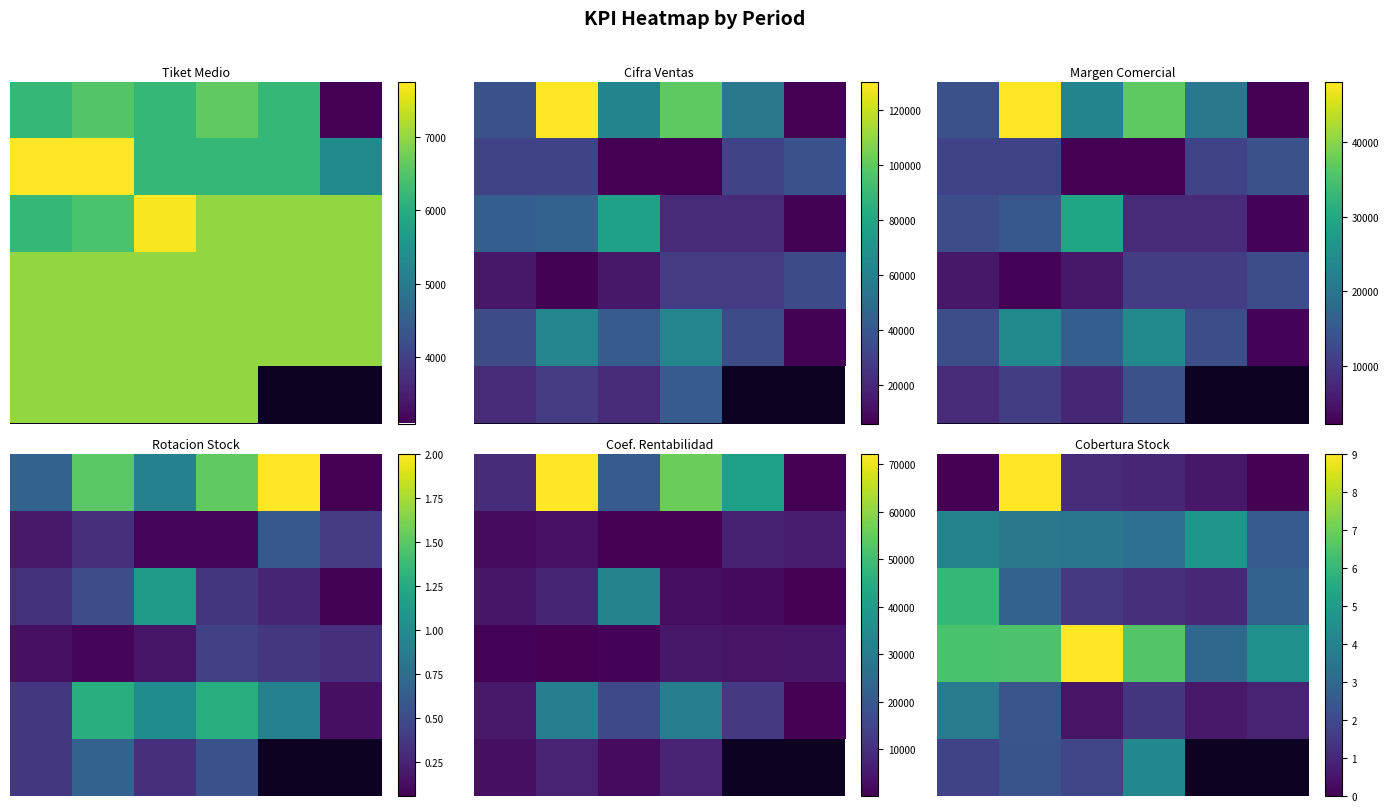

How many distinct data groups are displayed?

6